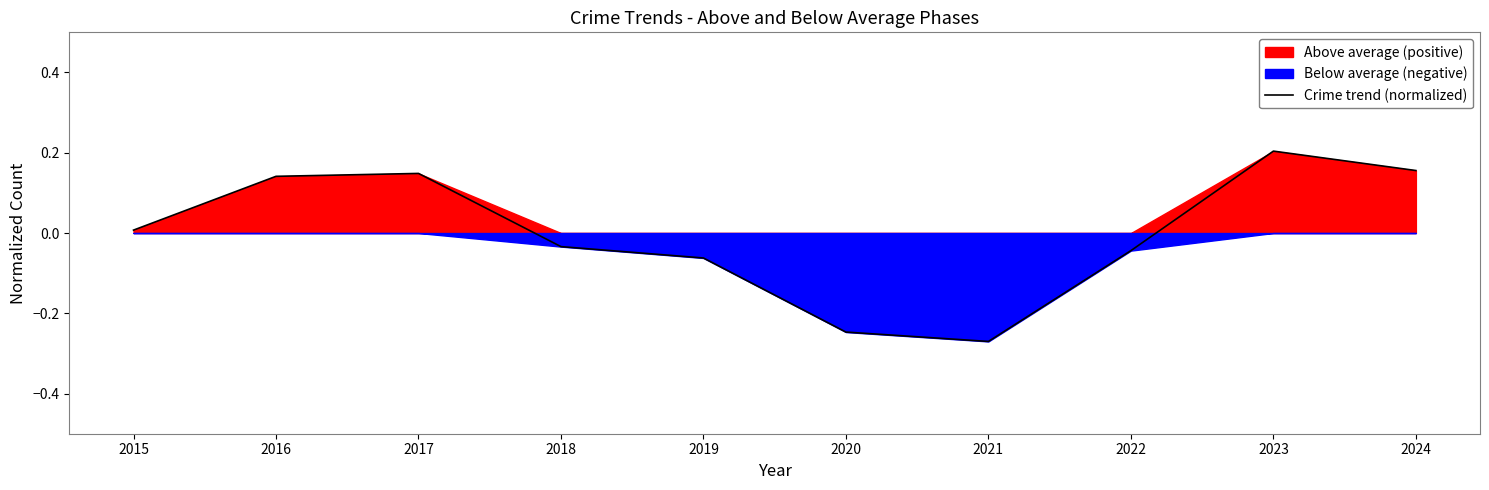

Rank the categories by value from lowest to highest.

2021, 2020, 2019, 2022, 2018, 2015, 2016, 2017, 2024, 2023